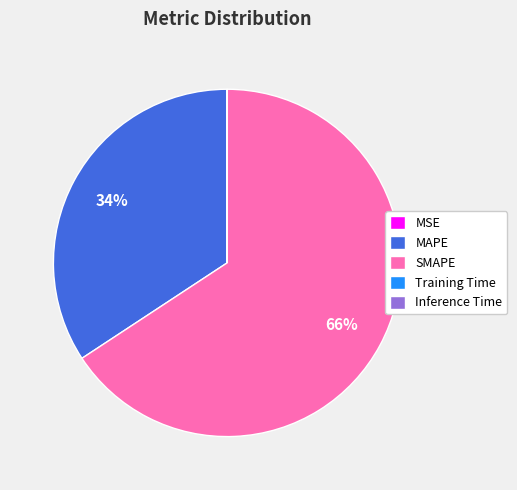

Which slice is the largest?

SMAPE